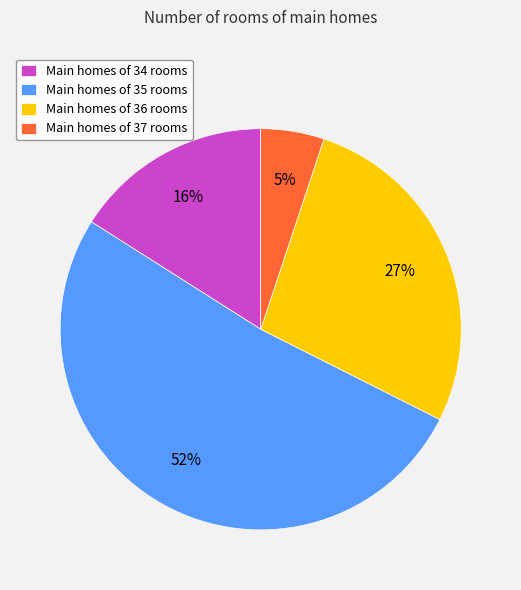

Which category has the smallest portion of the pie?

Main homes of 37 rooms